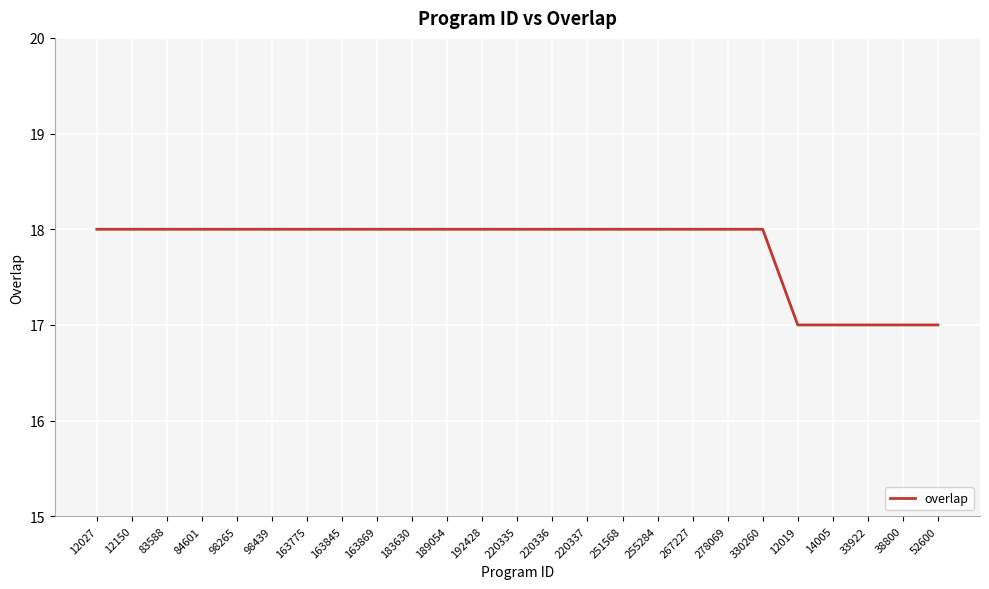

Approximately how many times larger is the value at 14005 compared to 255284?

0.9